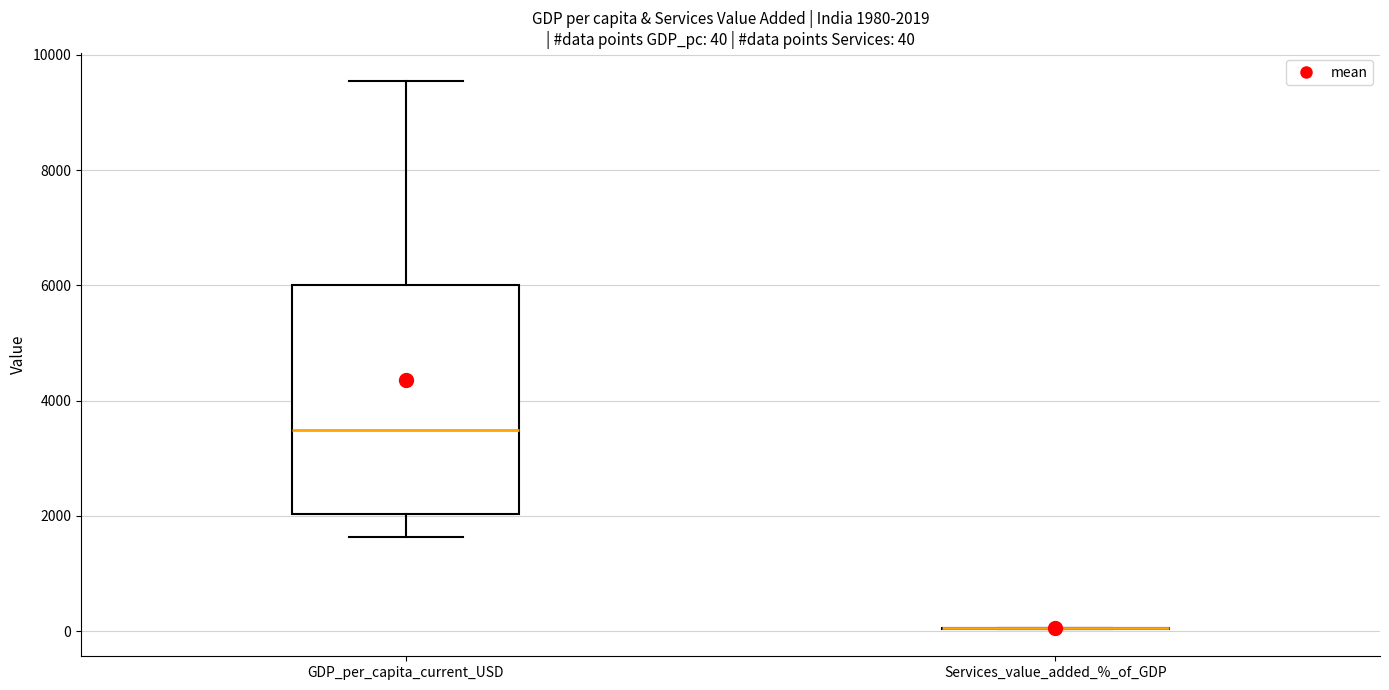

Which box is the tallest, from its lower edge to its upper edge?

GDP_per_capita_current_USD